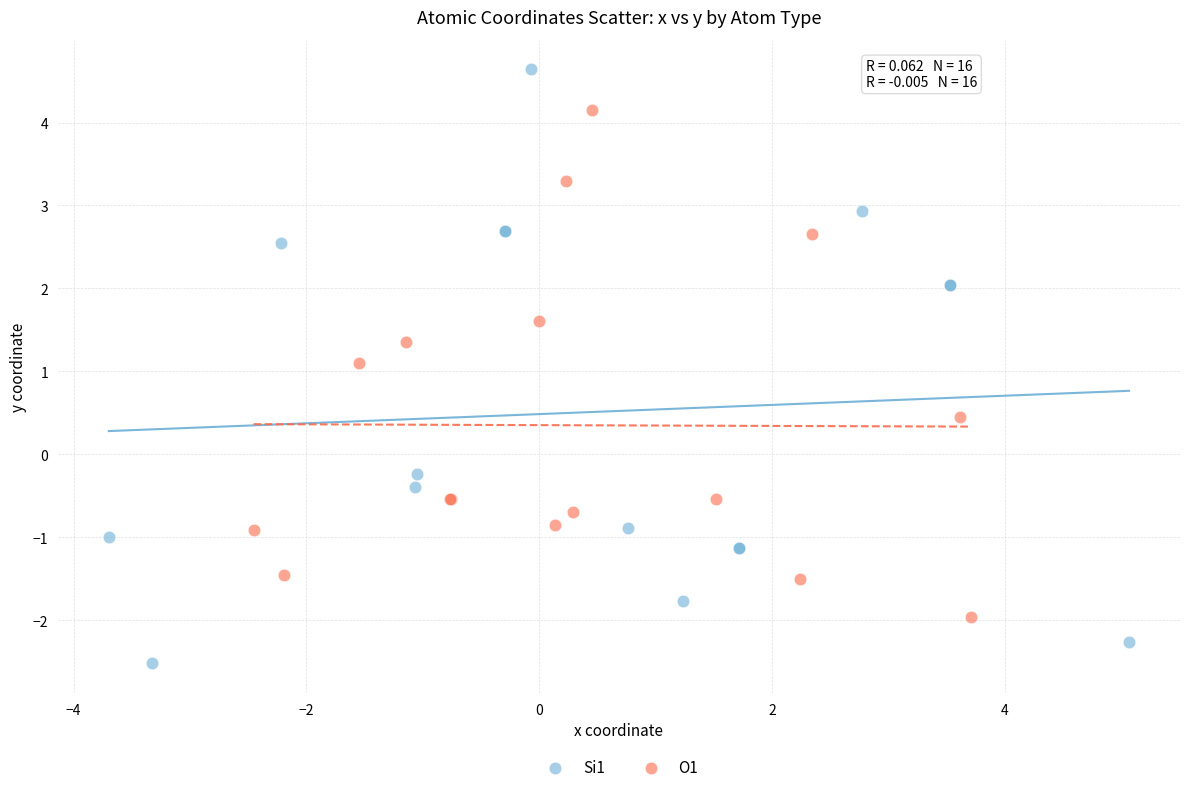

Which series reaches the maximum Y coordinate?

Si1